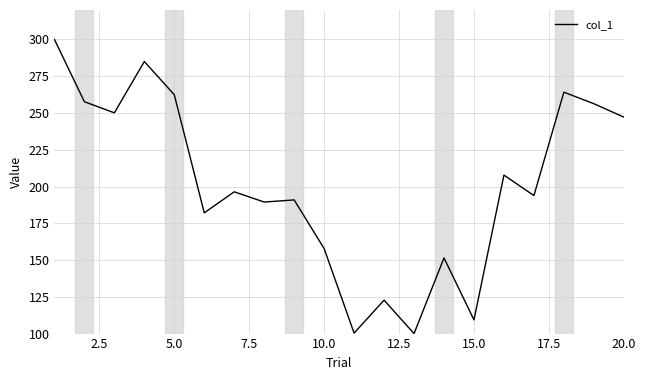

What is the difference between the maximum and minimum values?

200.0